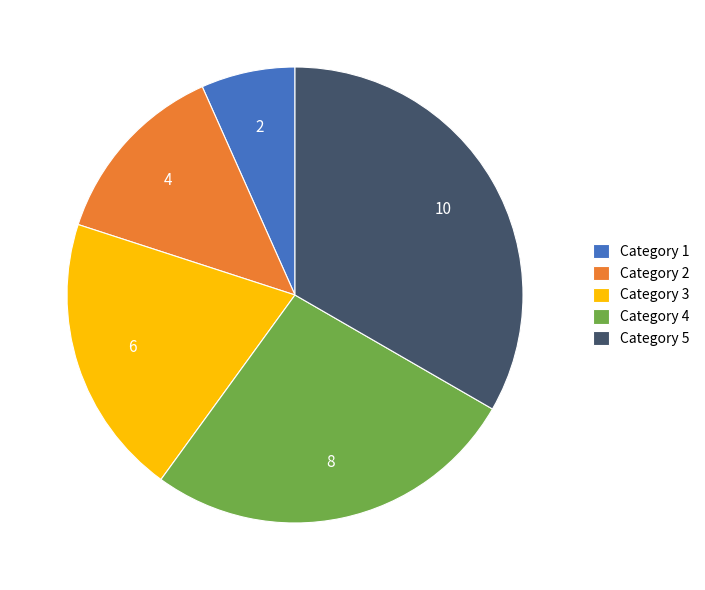

Rank the categories by value from lowest to highest.

Category 1, Category 2, Category 3, Category 4, Category 5